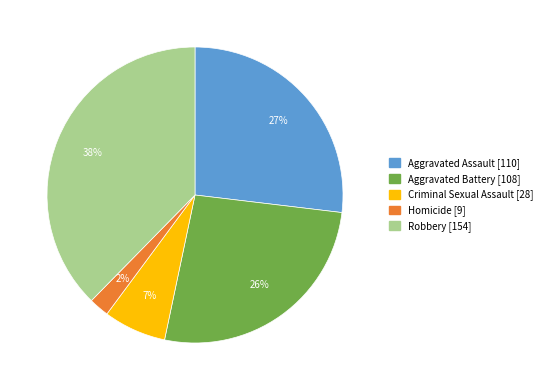

Count the number of slices in the pie.

5